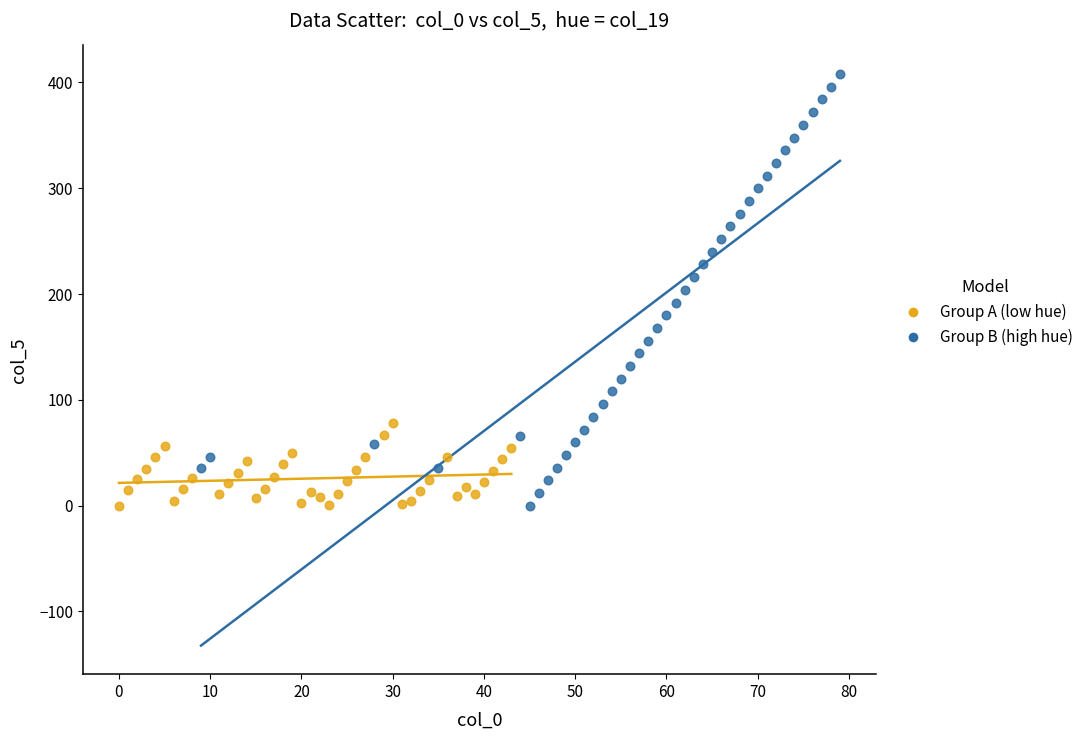

What are all the series names shown in the legend?

Group A (low hue), Group B (high hue)